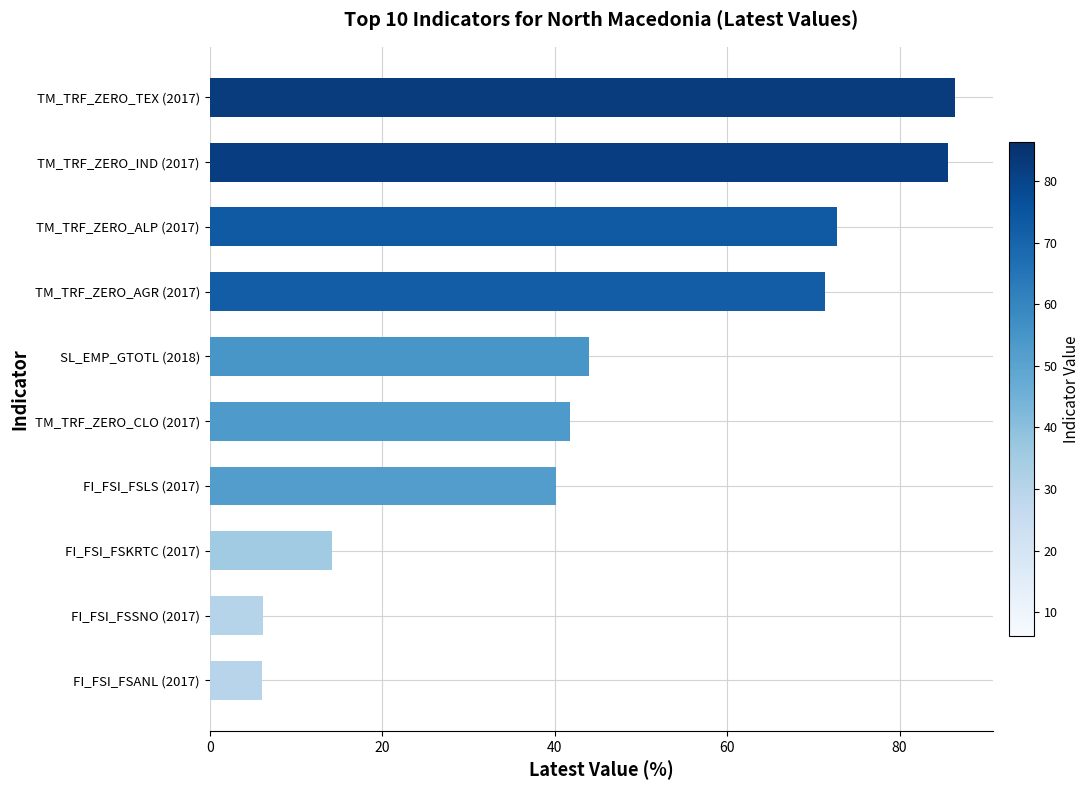

The value at TM_TRF_ZERO_TEX (2017) is 20.9. True or false?

False